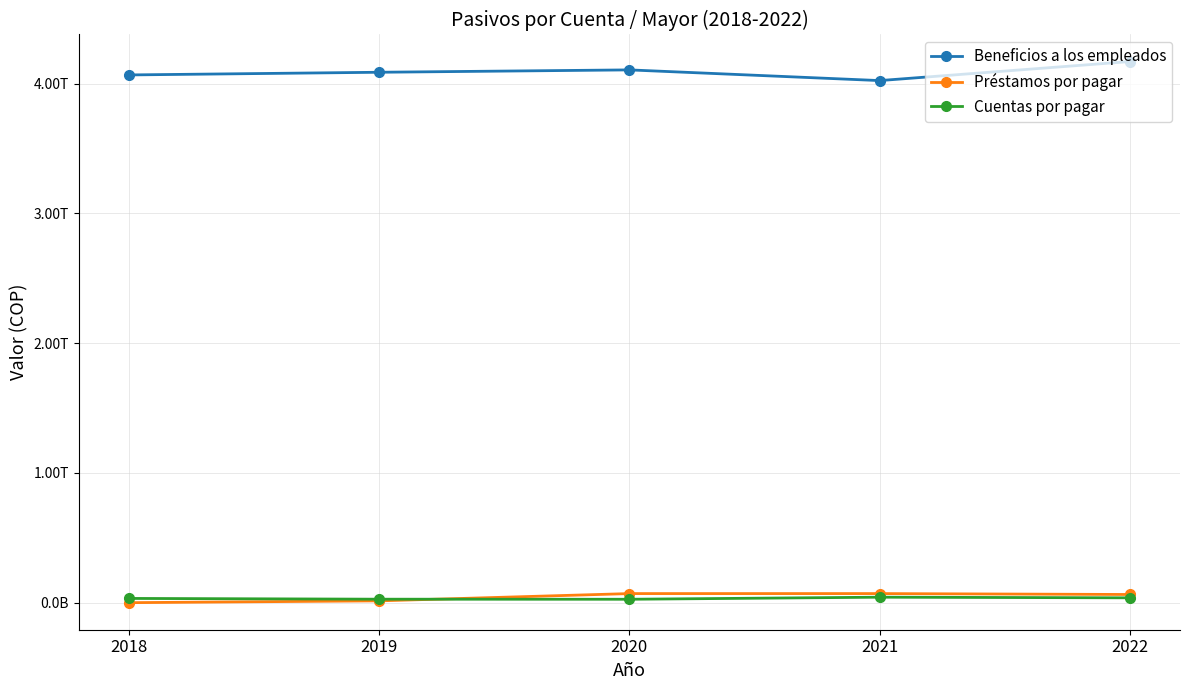

What are all the series names shown in the legend?

Beneficios a los empleados, Préstamos por pagar, Cuentas por pagar